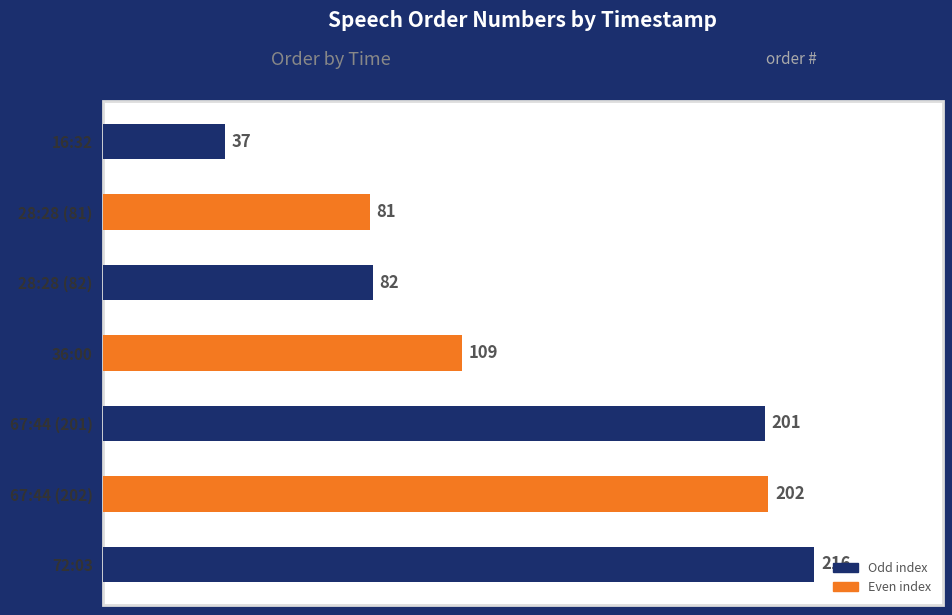

Rank the categories by value from highest to lowest.

72:03, 67:44 (202), 67:44 (201), 36:00, 28:28 (82), 28:28 (81), 16:32